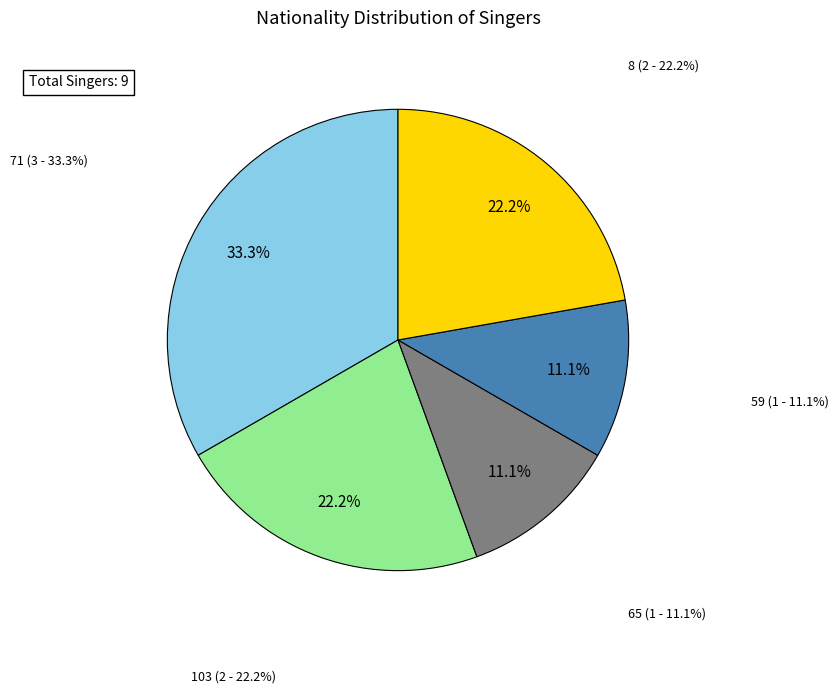

To the nearest percent, what is the average slice percentage?

20%